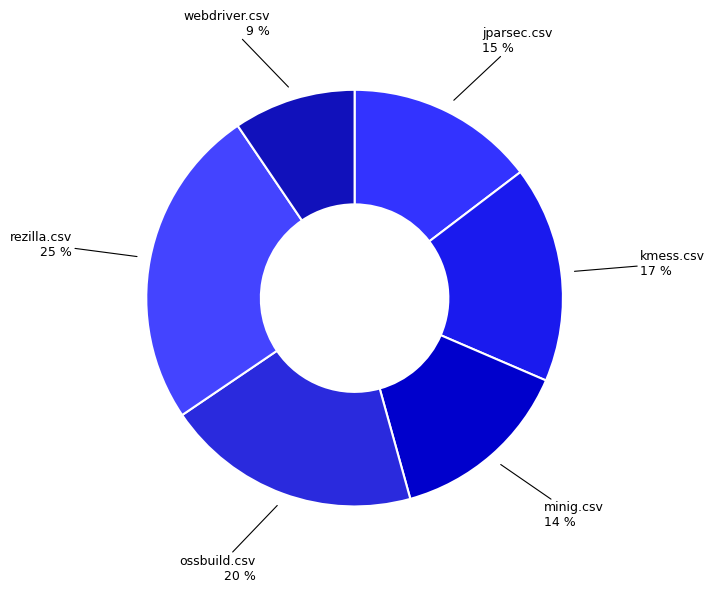

Combined, do kmess.csv and ossbuild.csv account for over 50%?

No